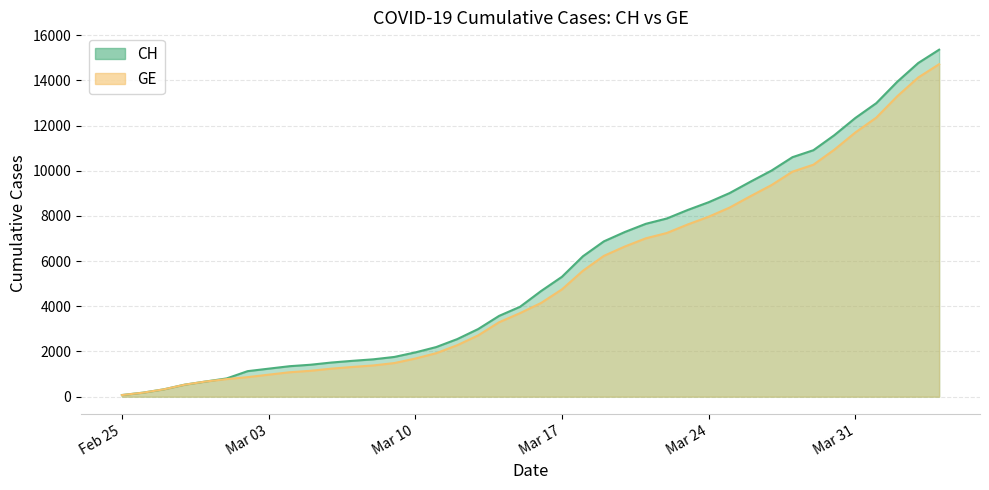

What is the highest value of the GE series?

14717